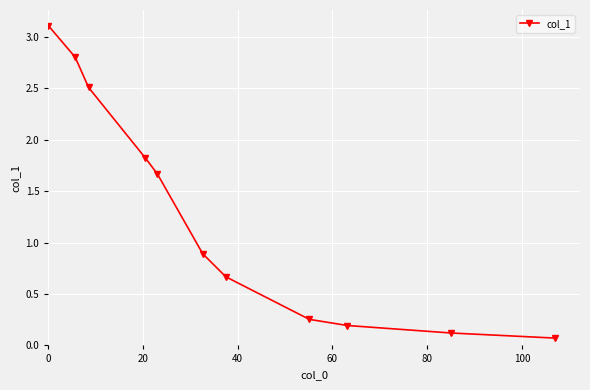

True or false: there are more than 2 points higher than both neighbors.

False